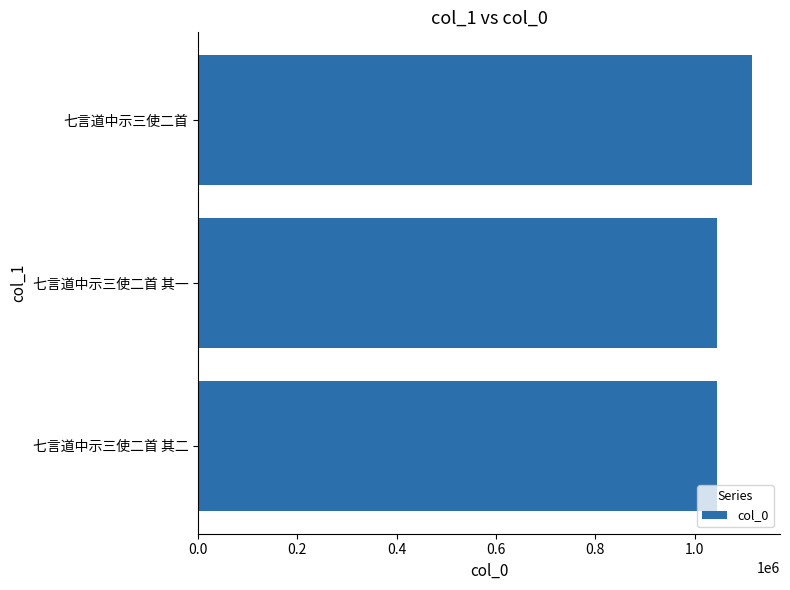

The chart shows a value of 1044835 at 七言道中示三使二首 其二. True or false?

True